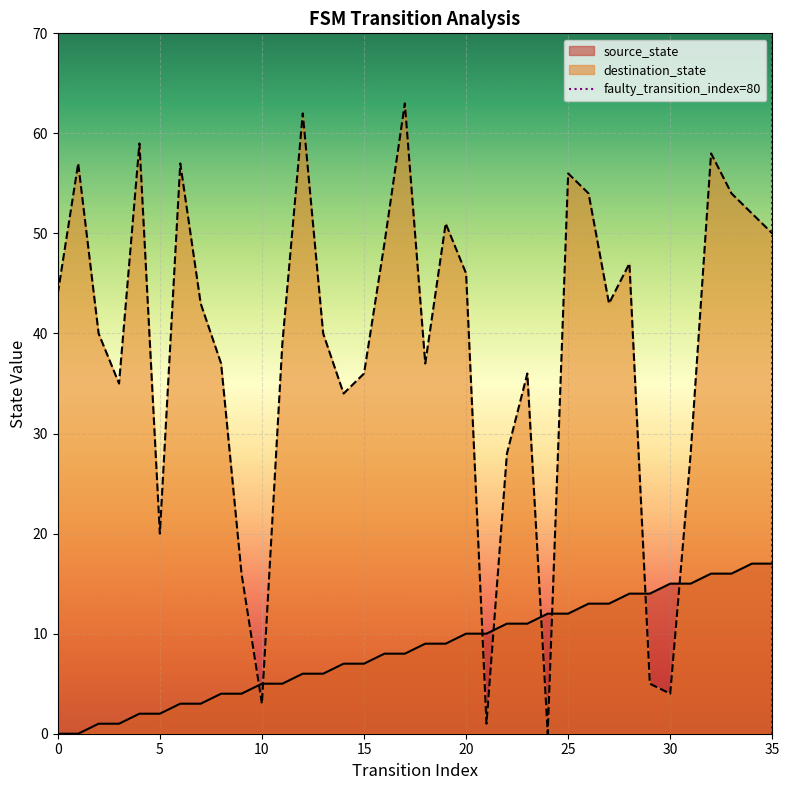

True or false: destination_state and source_state cross at least once.

True